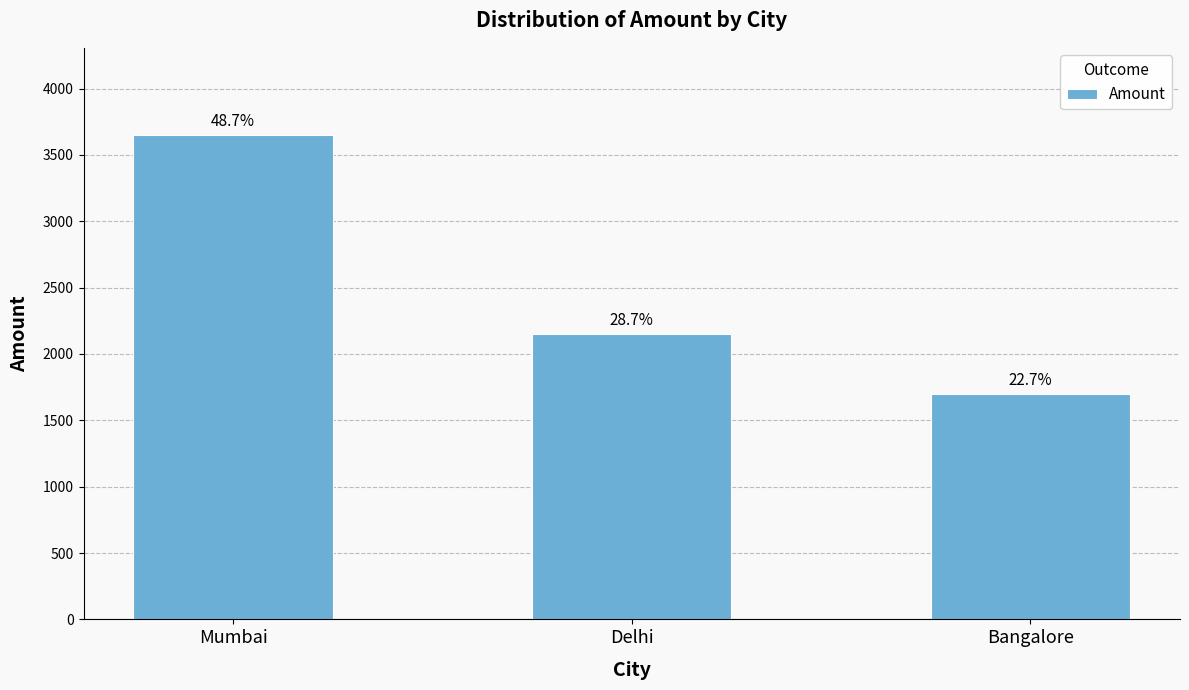

Reading left to right, list all the values displayed in this chart.

Mumbai=3650	Delhi=2150	Bangalore=1700